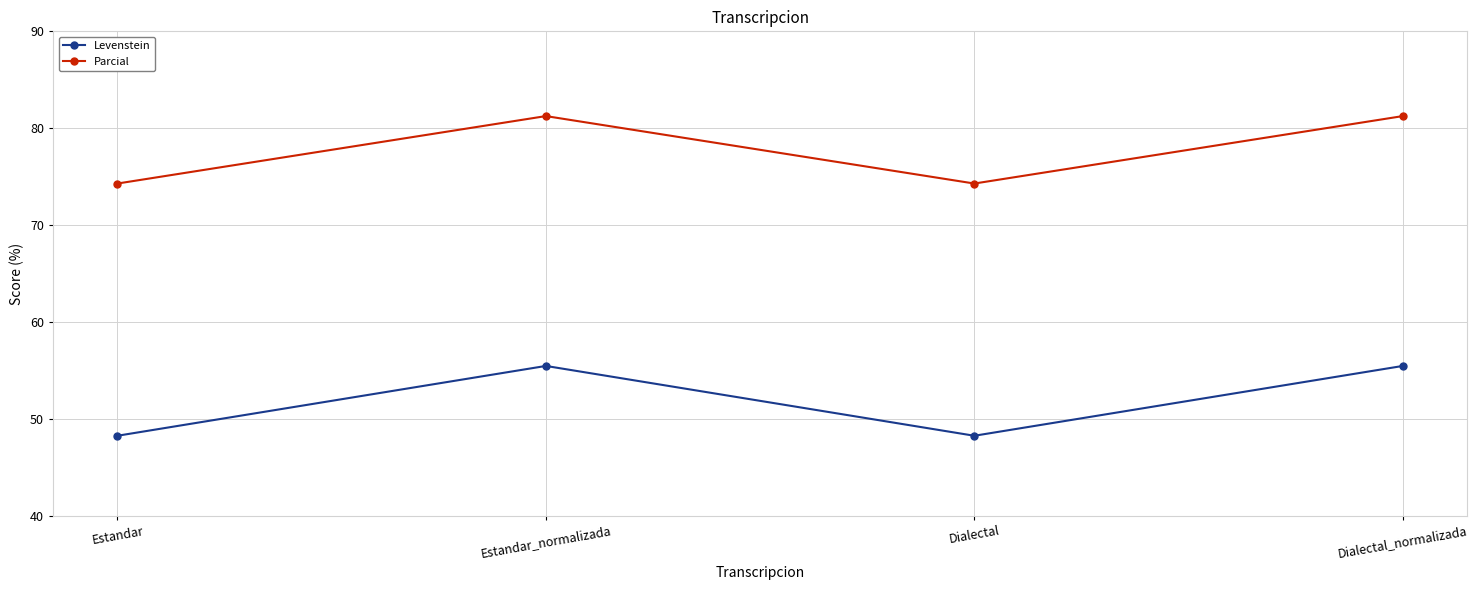

True or false: Parcial and Levenstein cross at least once.

False